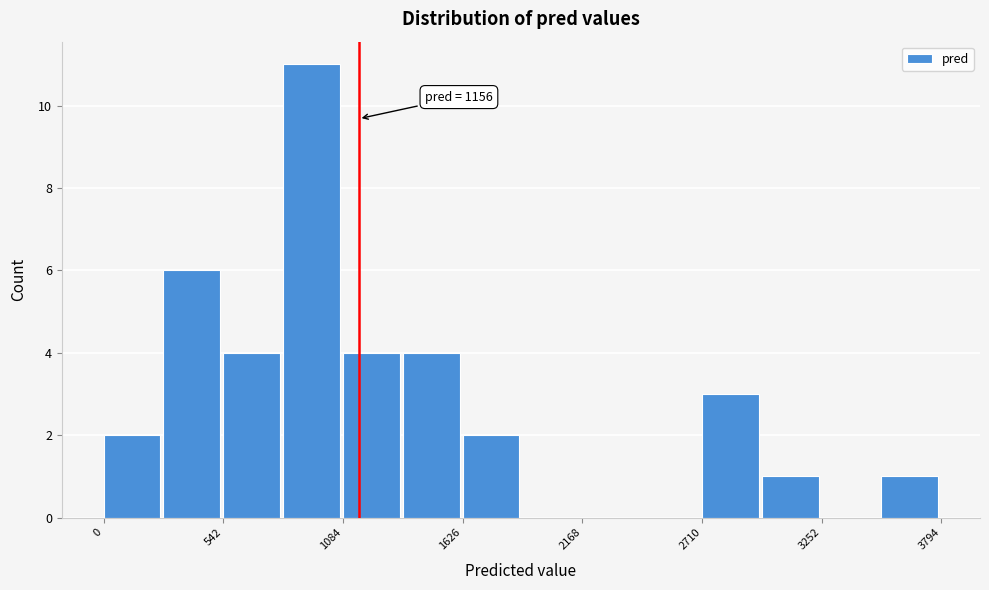

Read against the x-axis, roughly where is the centre of the tallest bar?

900